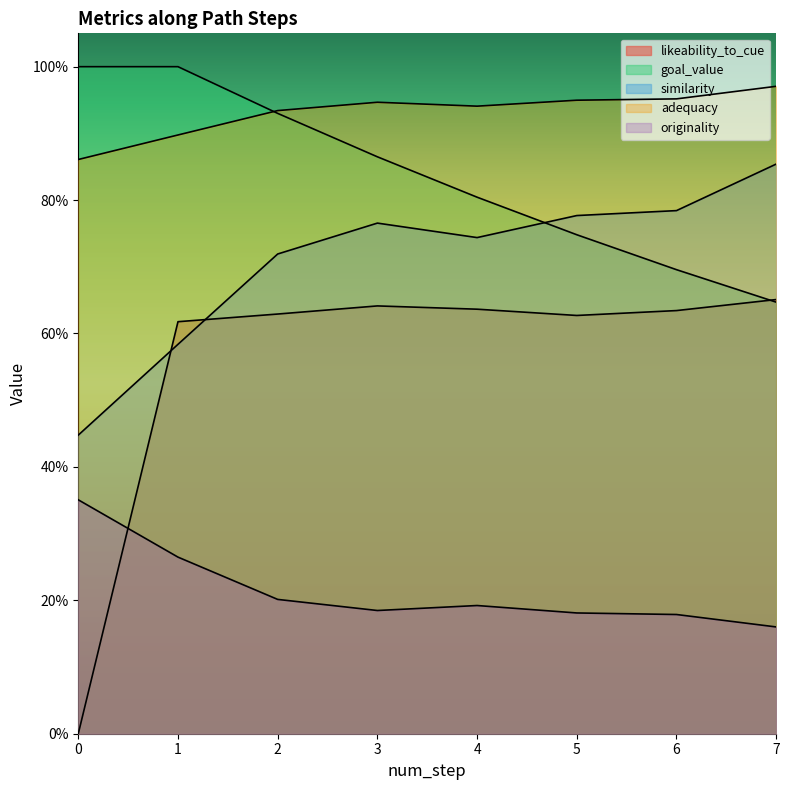

Reading right to left, what are all the values shown in this chart?

likeability_to_cue: 7=0.7	6=0.6	5=0.6	4=0.6	3=0.6	2=0.6	1=0.6	0=0.0
goal_value: 7=0.6	6=0.7	5=0.7	4=0.8	3=0.9	2=0.9	1=1.0	0=1.0
similarity: 7=0.9	6=0.8	5=0.8	4=0.7	3=0.8	2=0.7	1=0.6	0=0.4
adequacy: 7=1.0	6=1.0	5=0.9	4=0.9	3=0.9	2=0.9	1=0.9	0=0.9
originality: 7=0.2	6=0.2	5=0.2	4=0.2	3=0.2	2=0.2	1=0.3	0=0.4